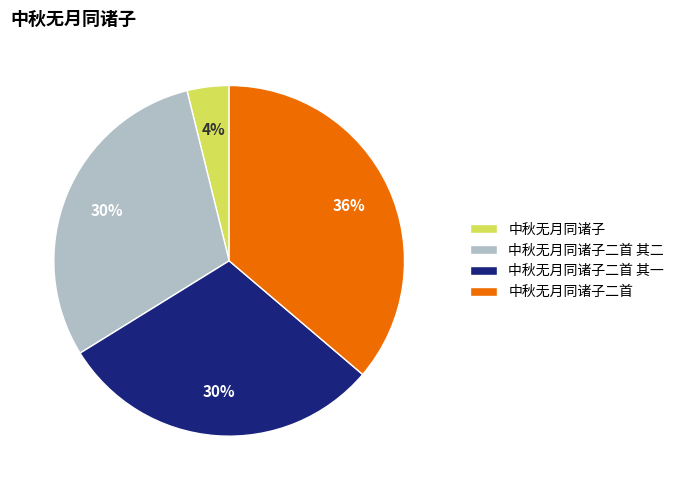

Does 中秋无月同诸子二首 represent more than half of the total?

No